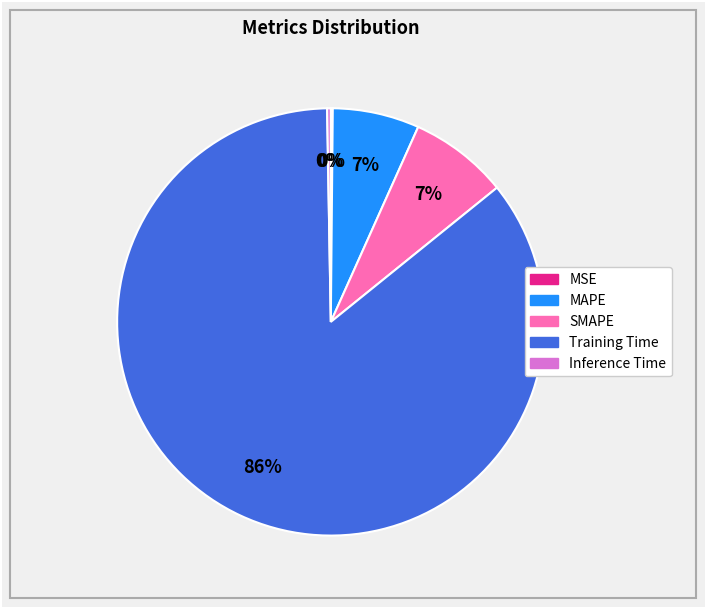

To the nearest percent, what is the average slice percentage?

20%